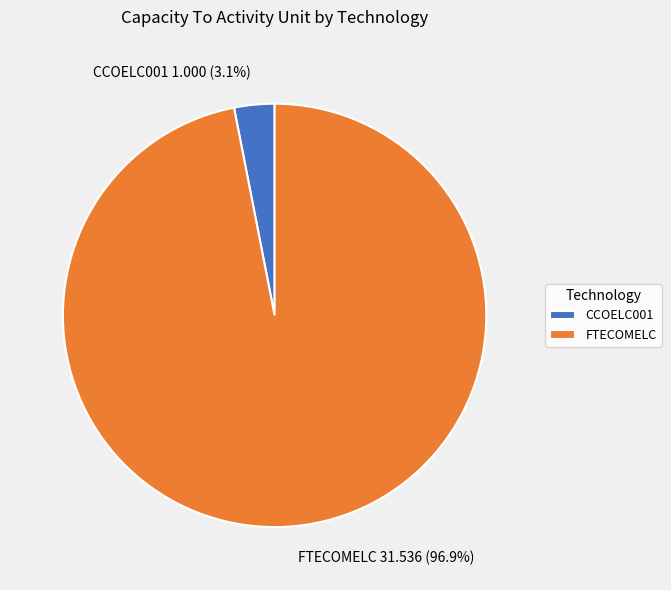

True or false: FTECOMELC accounts for 97% of the total.

True